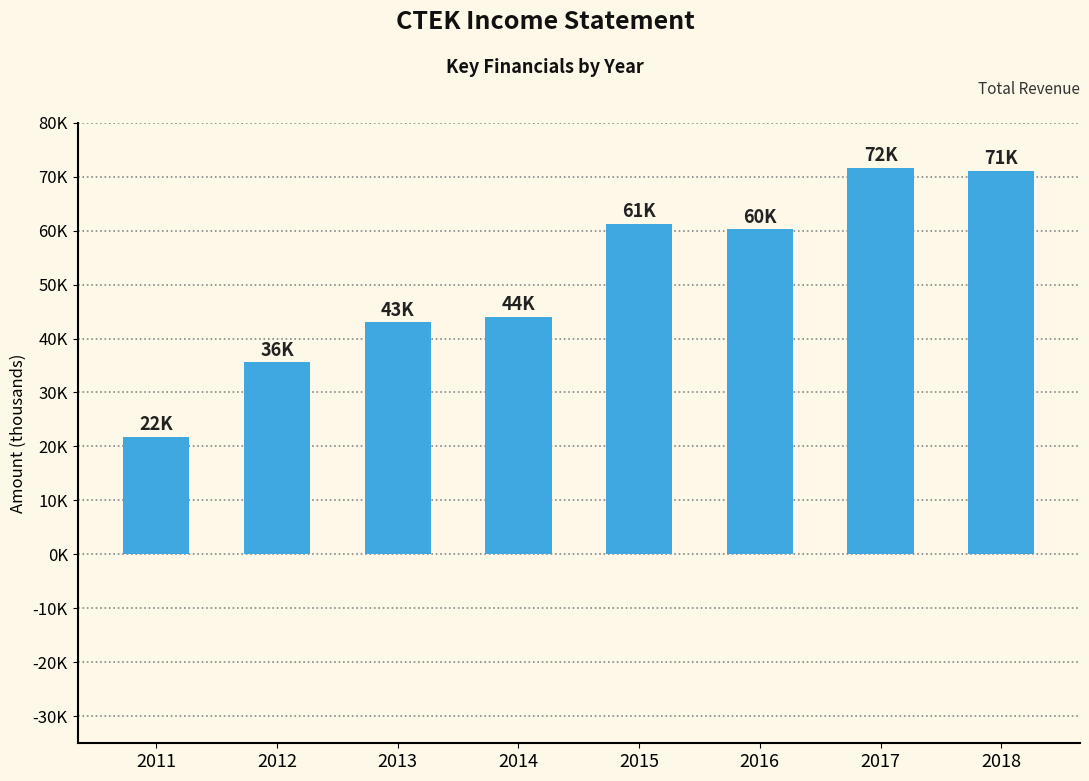

What is the difference between the second highest and second lowest values?

35500